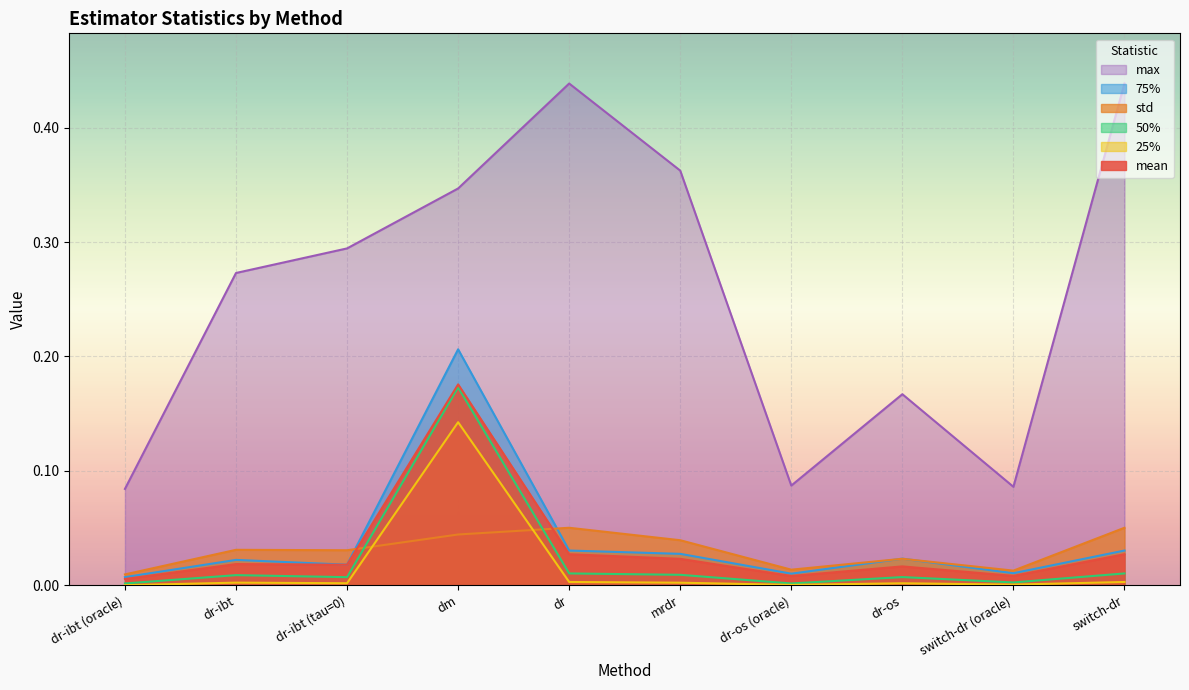

What is the maximum value for 75%?

0.2